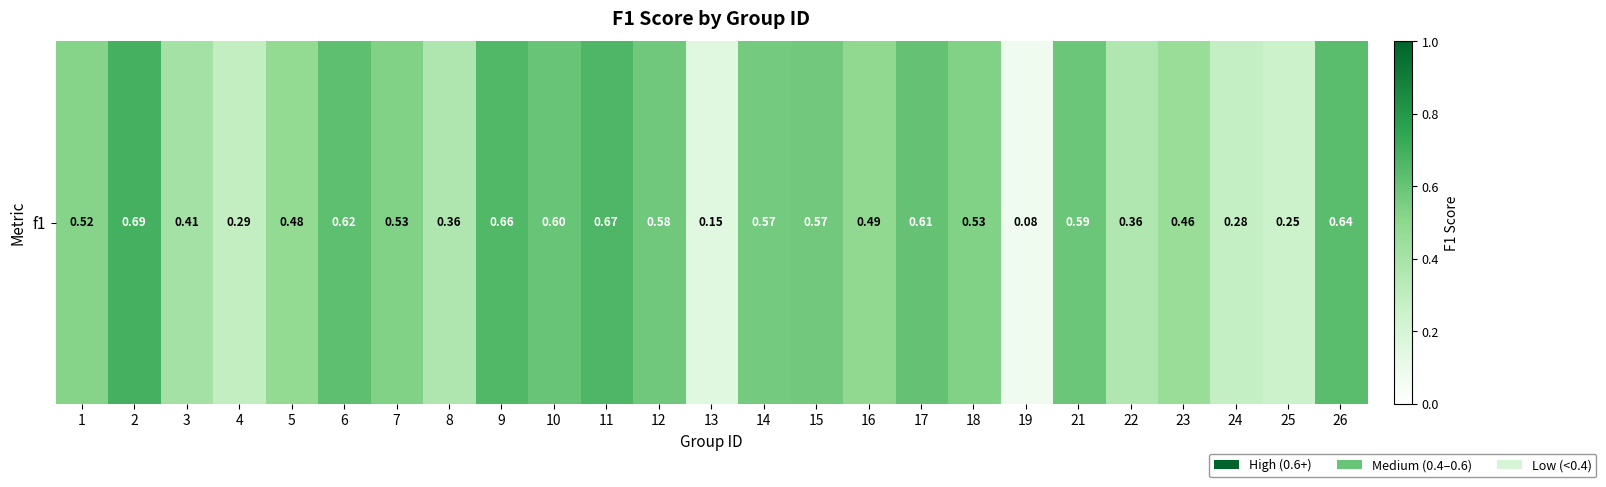

The chart shows a value of 0.7 at 9. True or false?

True